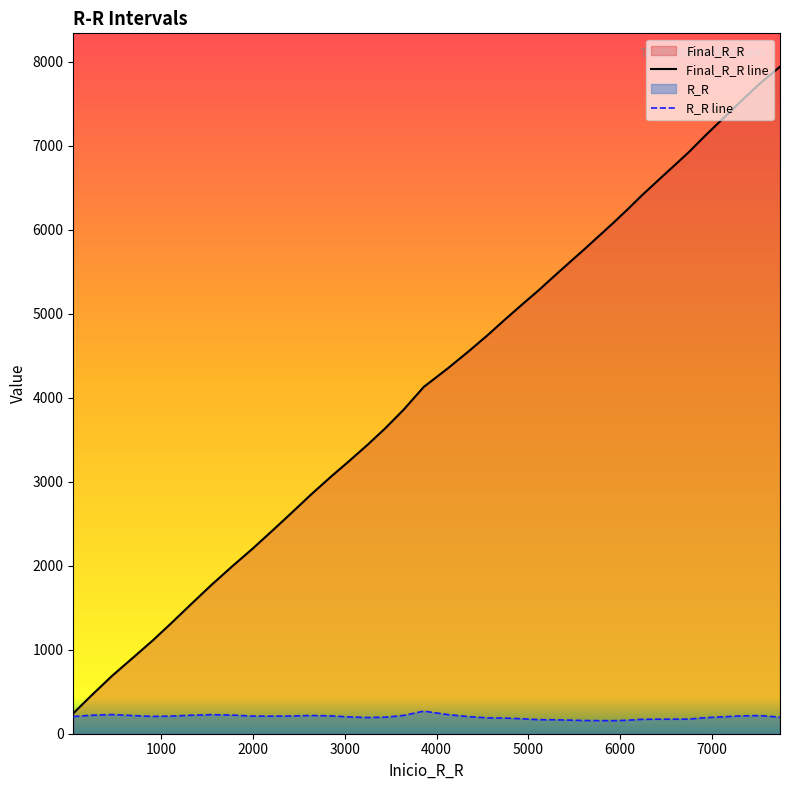

List the labels in order of R_R value, largest first.

3860, 463, 1543, 4129, 1770, 243, 1323, 3642, 2622, 691, 7530, 2839, 7318, 2411, 1113, 1992, 2202, 907, 38, 4356, 7117, 3052, 3445, 7746, 3252, 6926, 4559, 4748, 4934, 6752, 6406, 6579, 6235, 5112, 5279, 5445, 6075, 5607, 5764, 5920